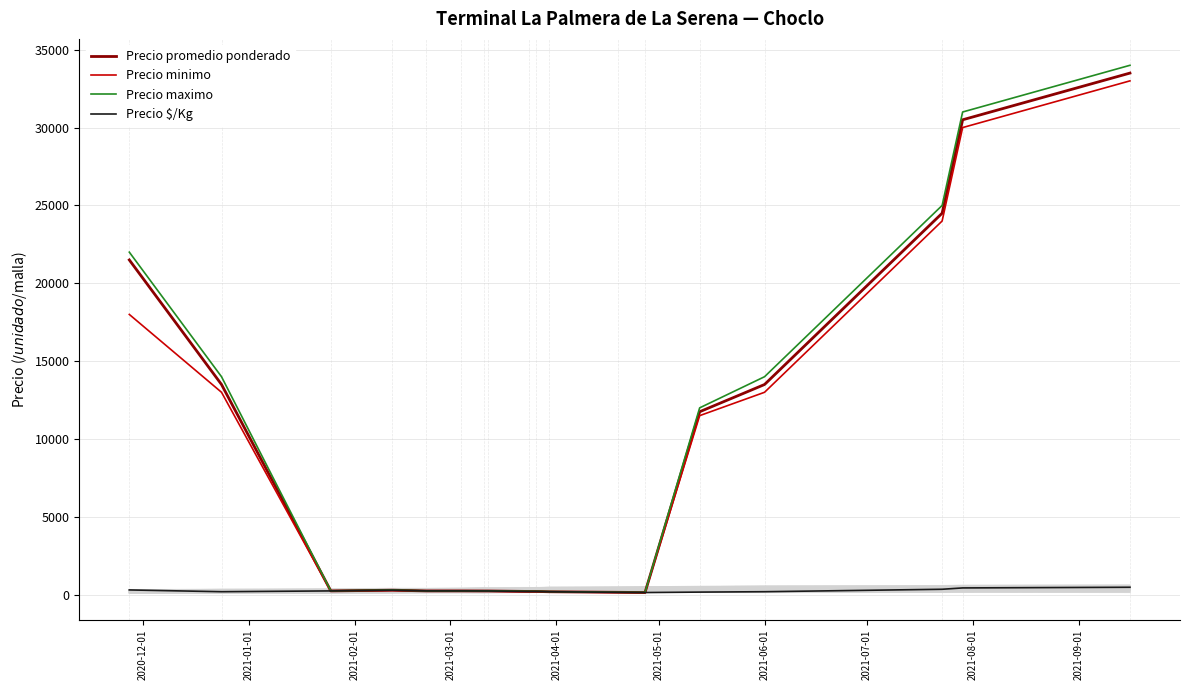

At which label is Precio promedio ponderado closest to 16820?

2021-01-01